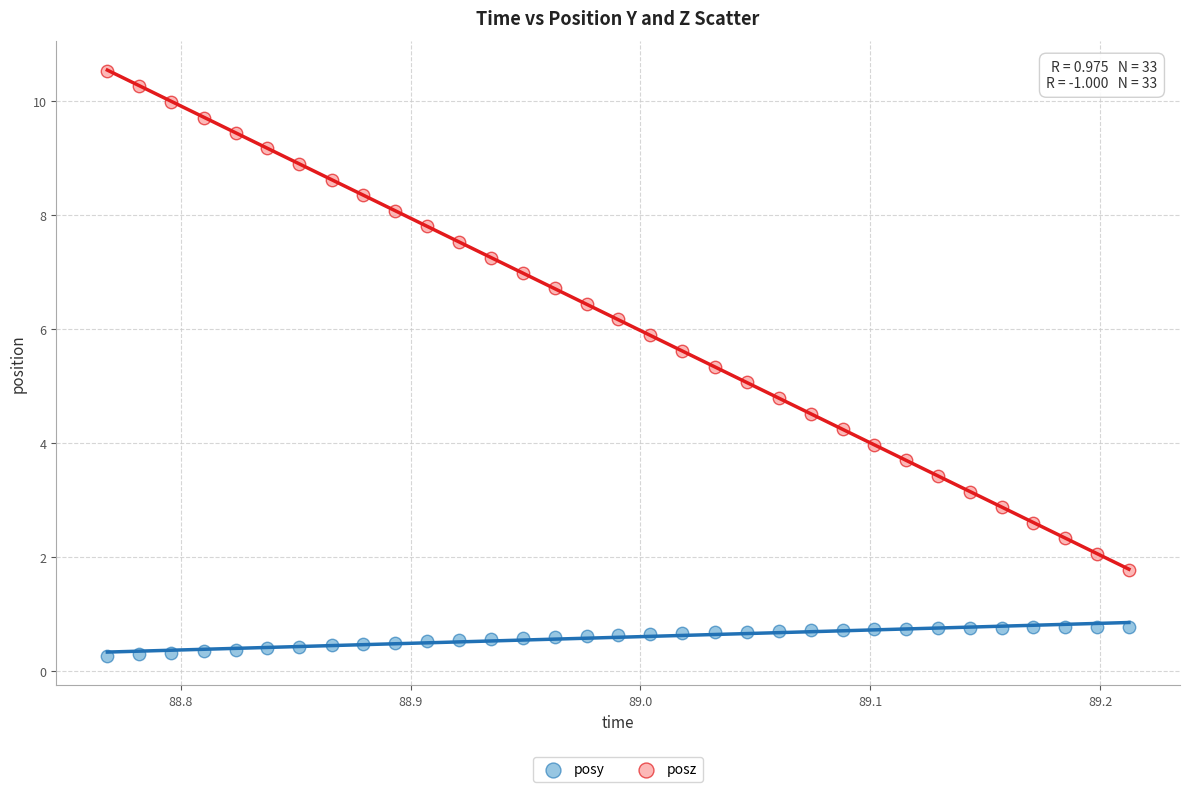

What are all the series names shown in the legend?

posy, posz